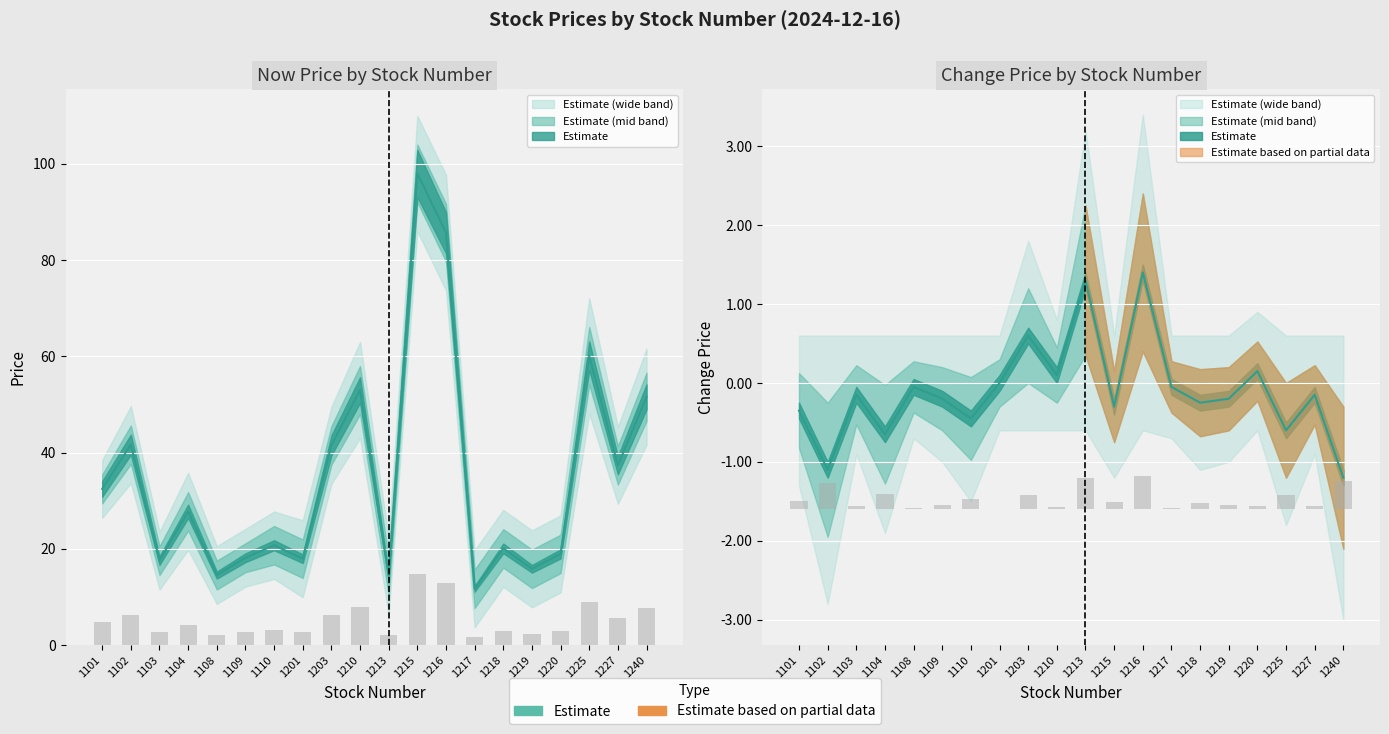

Count the number of data series in this chart.

3